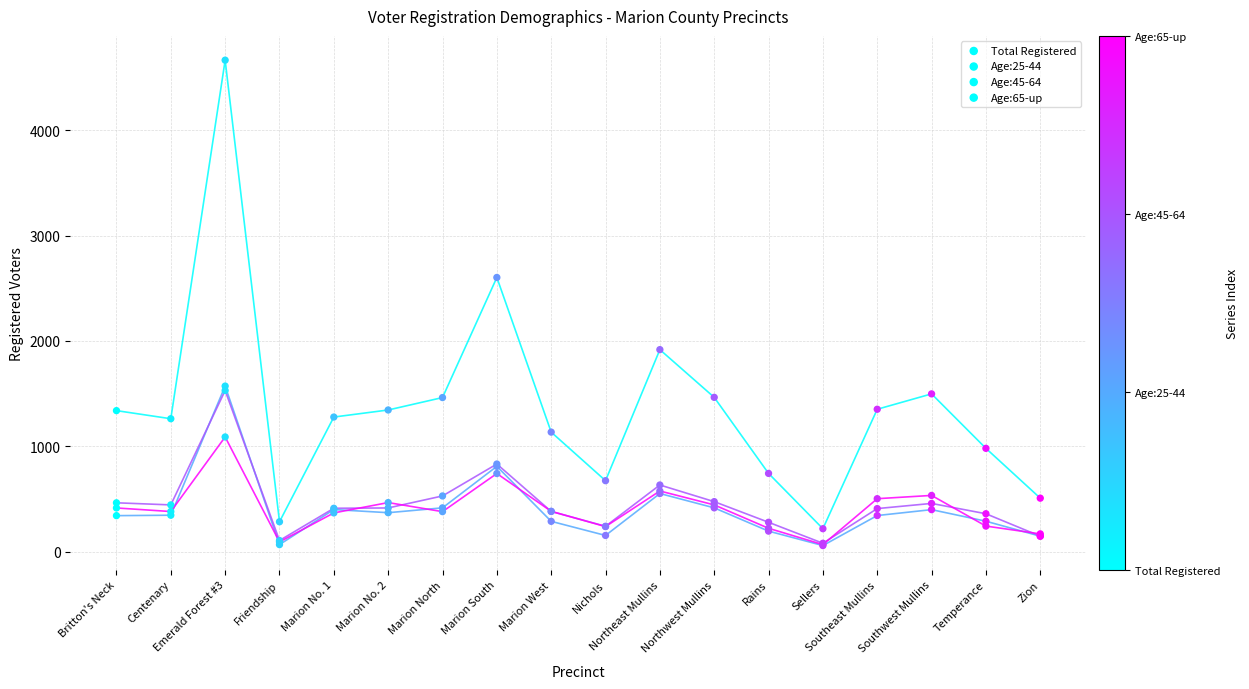

Which series contains the highest Y value?

Total Registered